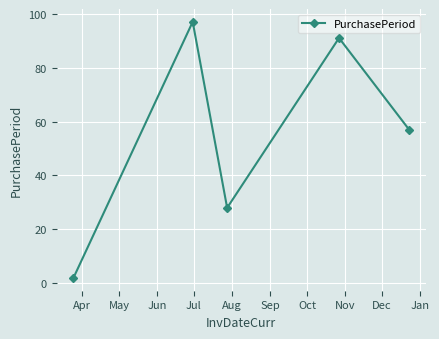

How many points are higher than both their immediate neighbors (excluding endpoints)?

2